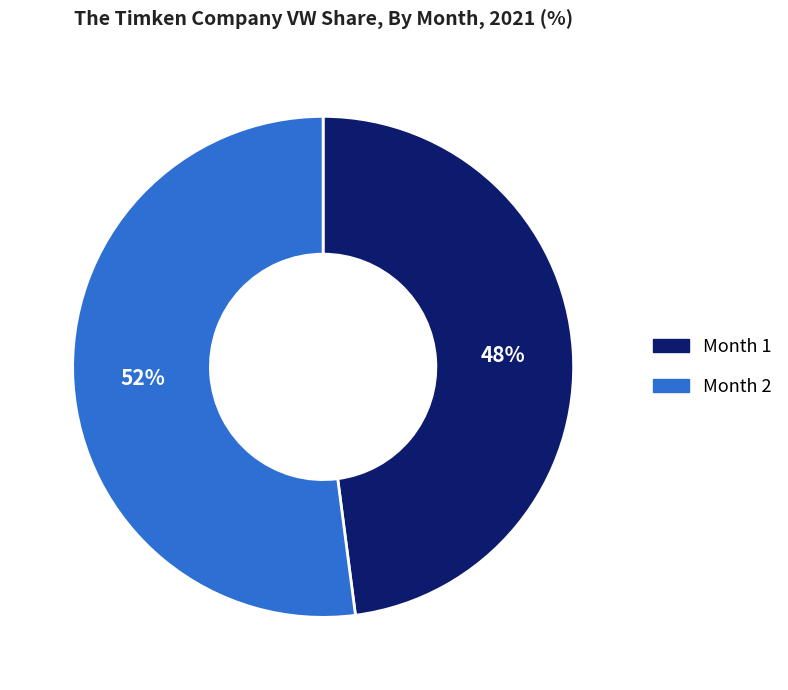

How many slices are in this pie chart?

2